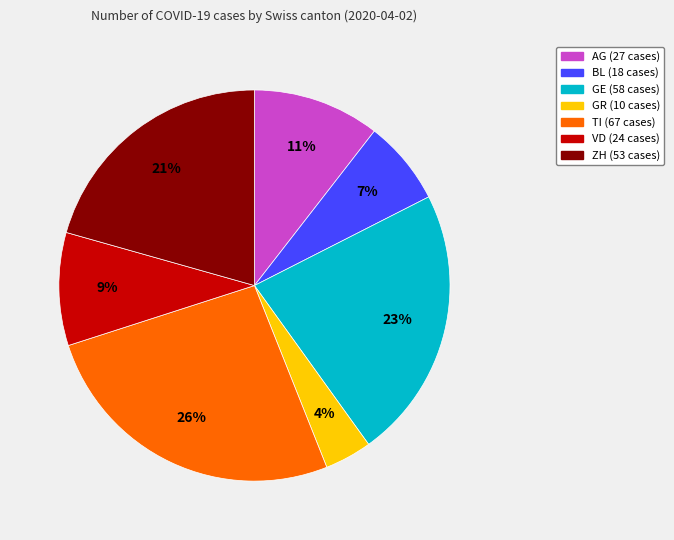

To the nearest percent, what percentage of the pie is VD?

9%